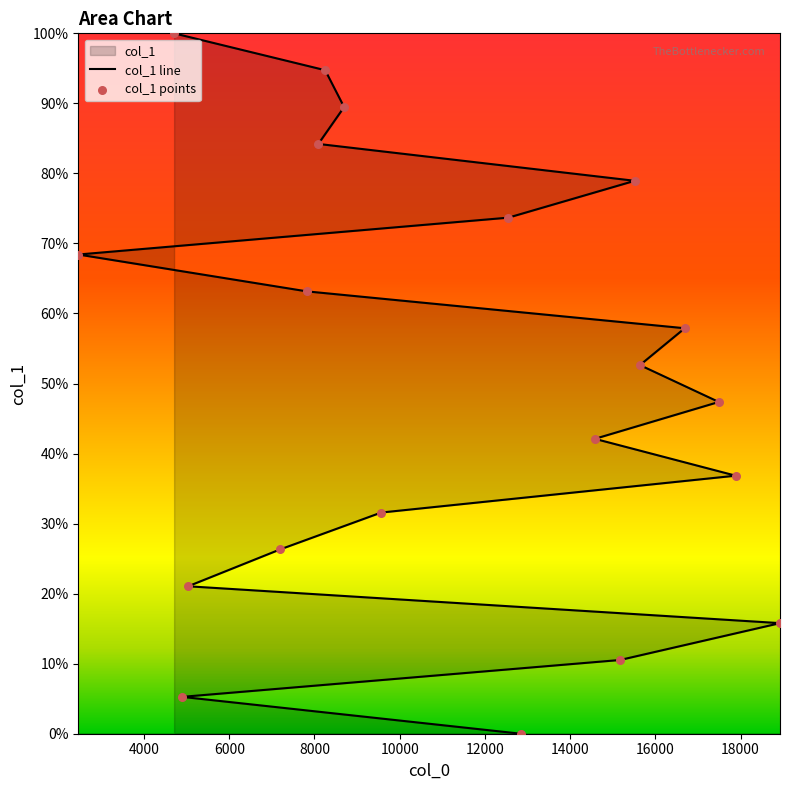

What is the change in value from 5034 to 2456?

+9